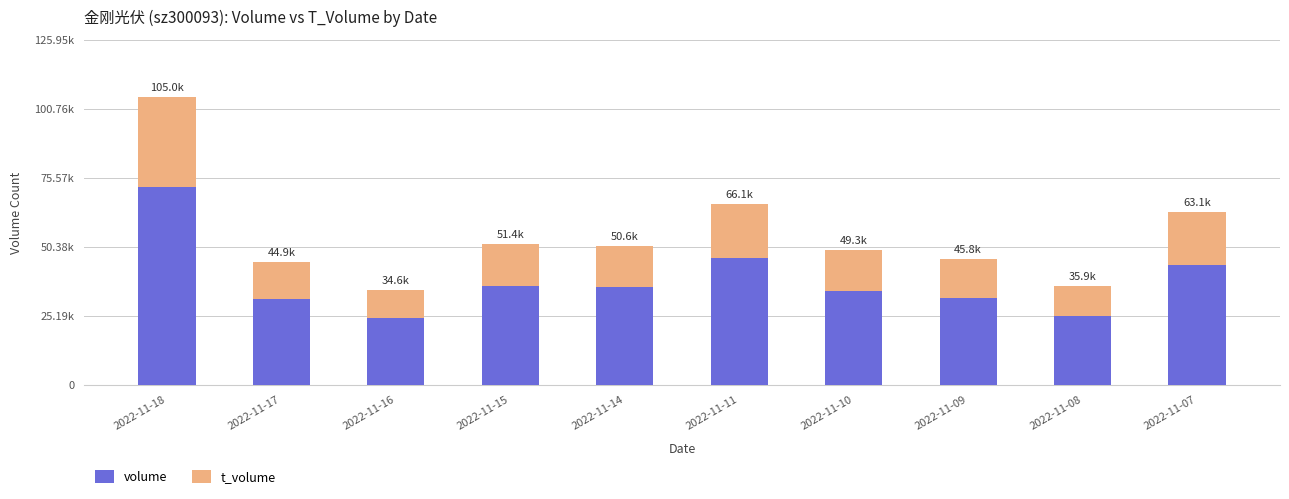

What is the value of the volume bar at the 9th from the left?

25046